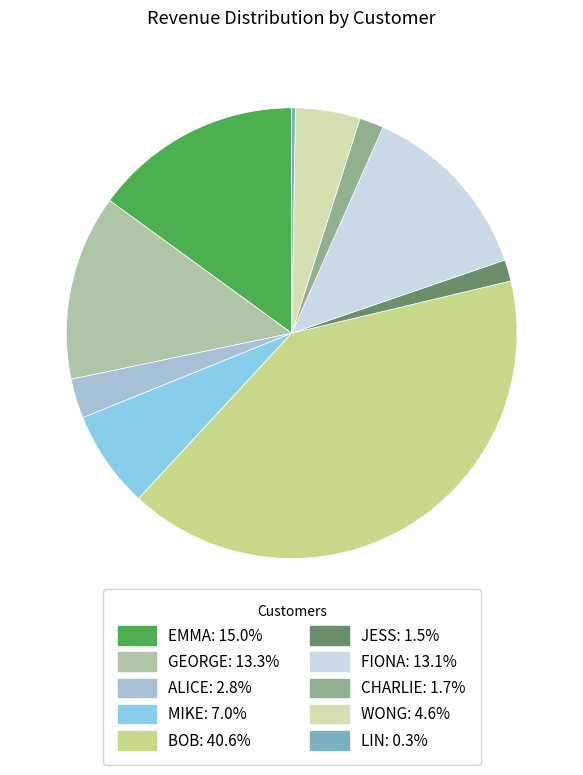

Combined, do CHARLIE: 1.7% and MIKE: 7.0% account for over 50%?

No